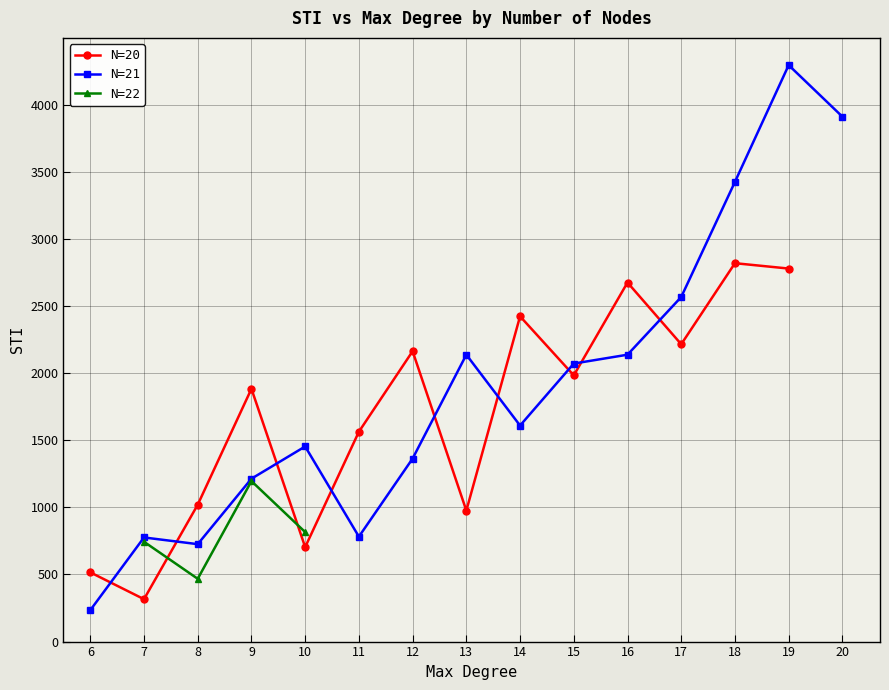

At which label does Max stopnja reach its minimum?

N=20